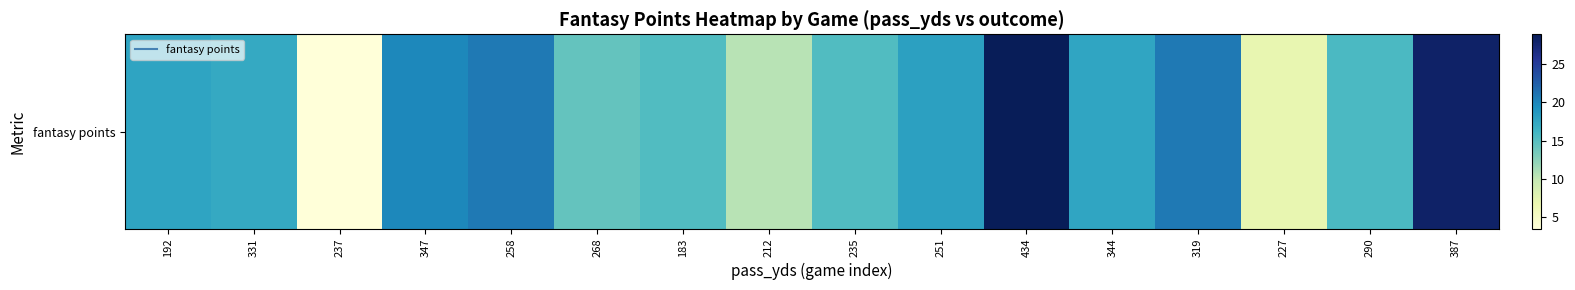

What is the approximate value at 235?

15.3